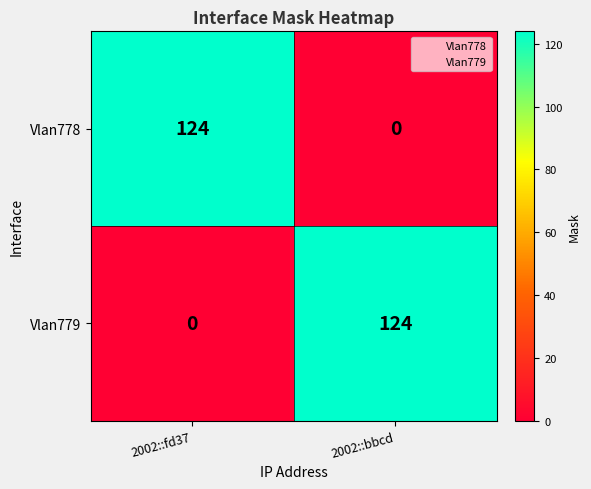

How many categories are shown in the chart?

2